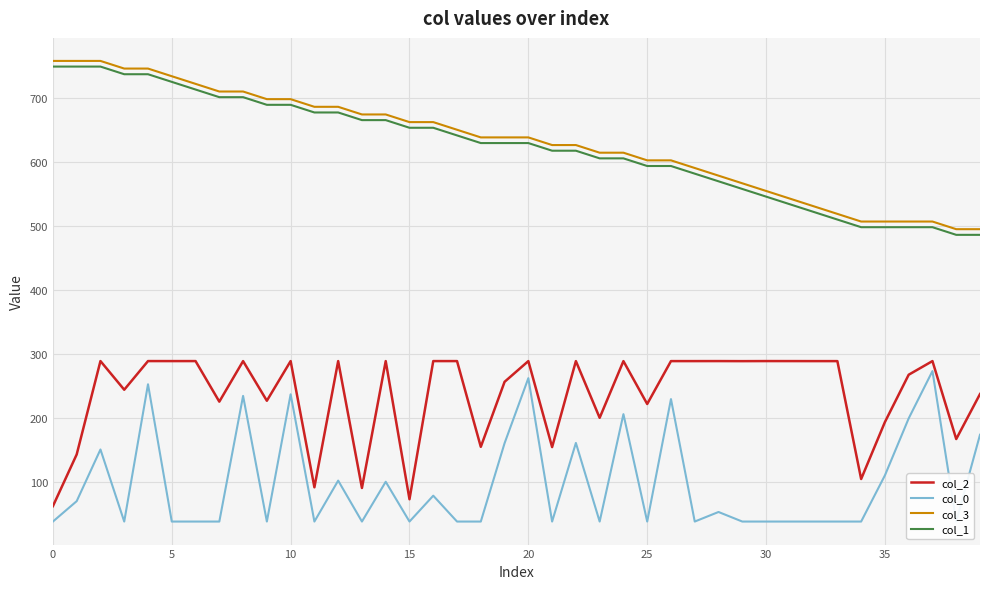

Reading left to right, transcribe all the data shown in this chart.

col_2: 61.7	142.5	288.5	243.7	288.4	288.4	288.4	225.0	288.4	226.4	288.4	91.1	288.4	90.1	288.4	72.5	288.4	288.4	154.4	256.0	288.4	154.0	288.4	199.8	288.4	221.4	288.4	288.4	288.4	288.3	288.4	288.4	288.4	288.4	104.1	193.1	267.1	288.4	166.6	236.9
col_0: 37.6	69.5	150.3	37.6	252.2	37.6	37.6	37.6	234.0	37.6	236.5	37.6	101.6	37.6	99.8	37.6	78.0	37.6	37.6	160.1	261.7	37.6	160.5	37.6	205.5	37.6	229.0	37.6	52.6	37.6	37.6	37.6	37.6	37.6	37.6	109.8	198.8	272.8	37.6	173.3
col_3: 757.6	757.6	757.6	745.7	745.7	733.7	721.8	709.8	709.8	697.9	697.9	685.9	685.9	673.9	673.9	662.0	662.0	650.0	638.1	638.1	638.1	626.1	626.1	614.2	614.2	602.2	602.2	590.2	578.3	566.3	554.4	542.4	530.5	518.5	506.6	506.6	506.6	506.6	494.6	494.6
col_1: 748.8	748.8	748.8	736.8	736.8	724.9	712.9	701.0	701.0	689.0	689.0	677.0	677.0	665.1	665.1	653.1	653.1	641.2	629.2	629.2	629.2	617.3	617.3	605.3	605.3	593.4	593.4	581.4	569.5	557.5	545.5	533.6	521.6	509.7	497.7	497.7	497.7	497.7	485.8	485.8